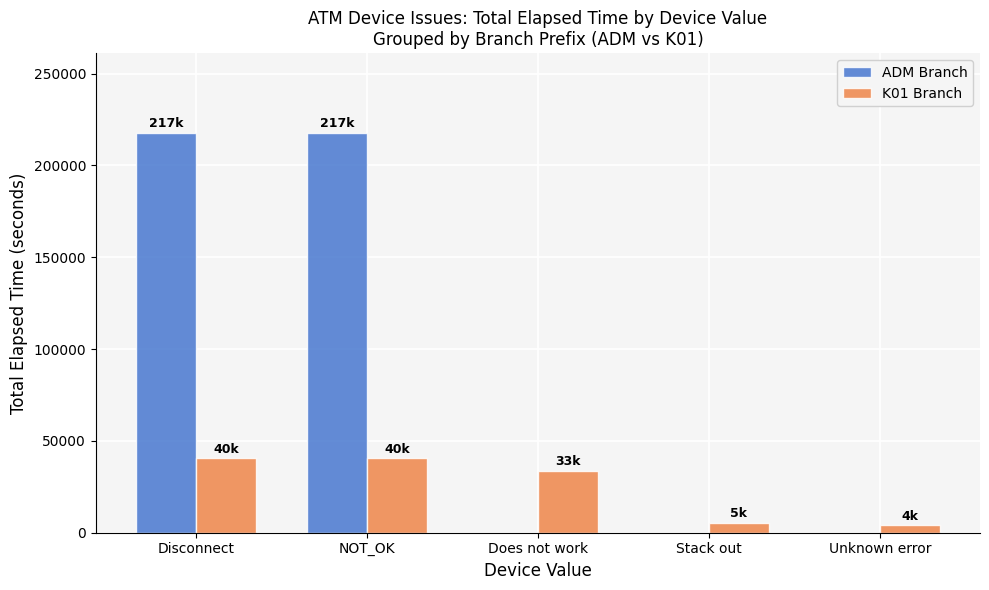

True or false: ADM Branch has a value of 288524 at NOT_OK.

False